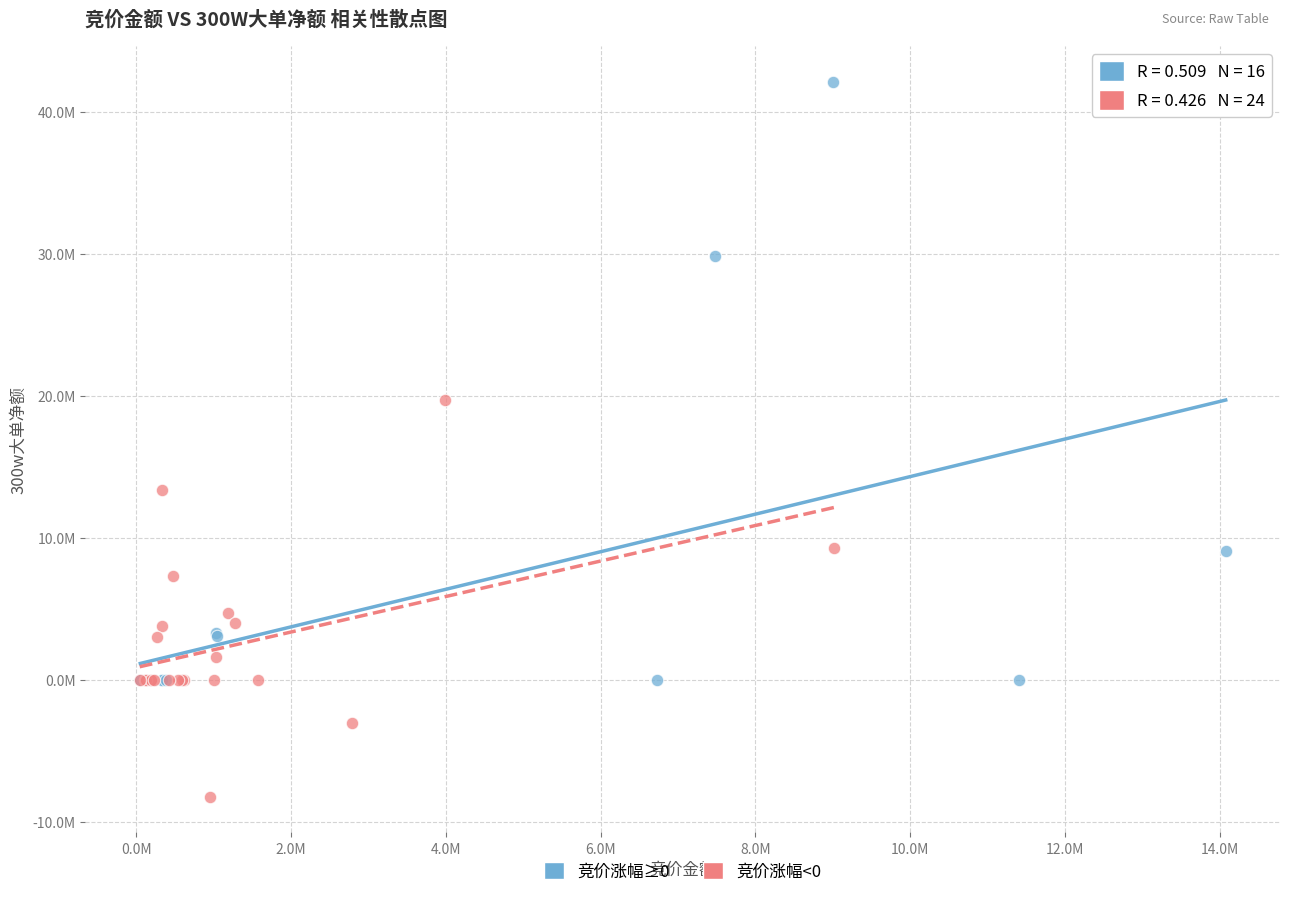

What are all the series names shown in the legend?

竞价涨幅≥0, 竞价涨幅<0